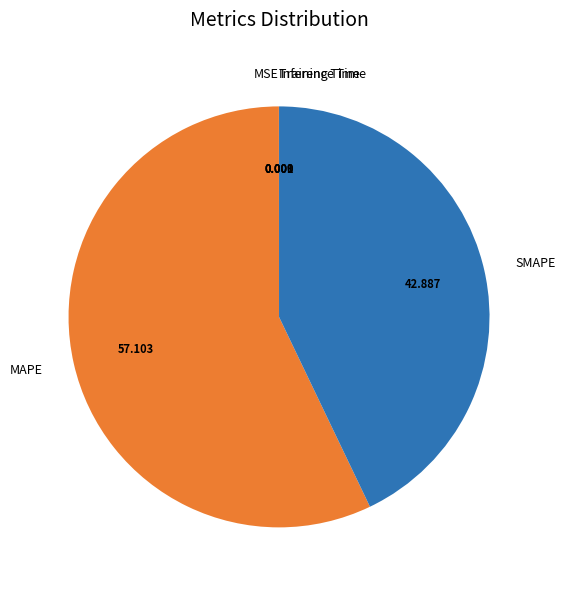

What is the majority slice?

MAPE